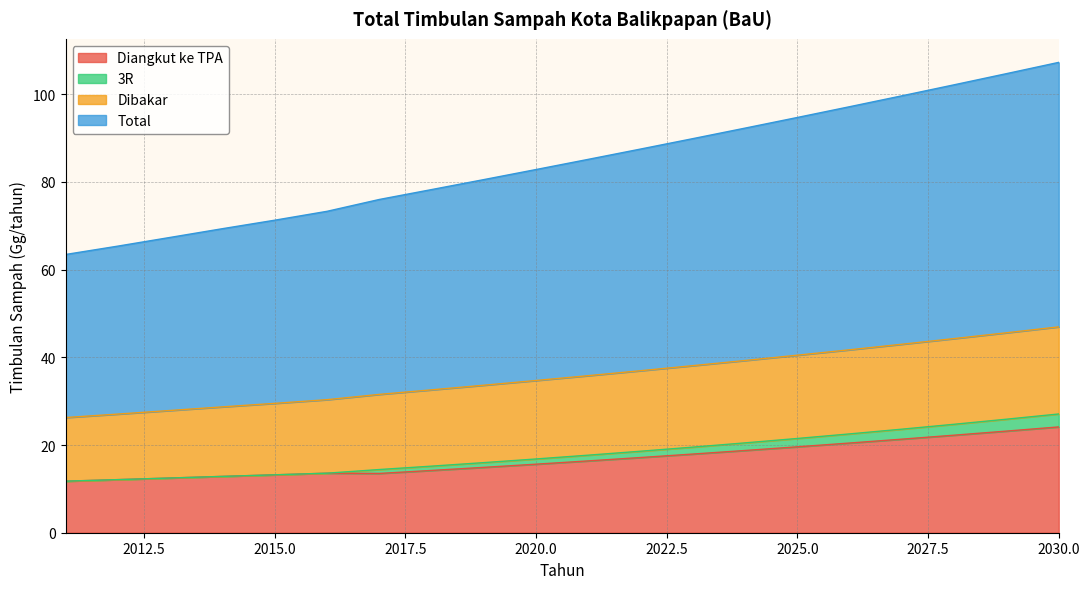

How many interior local peaks does the Diangkut ke TPA series have?

1